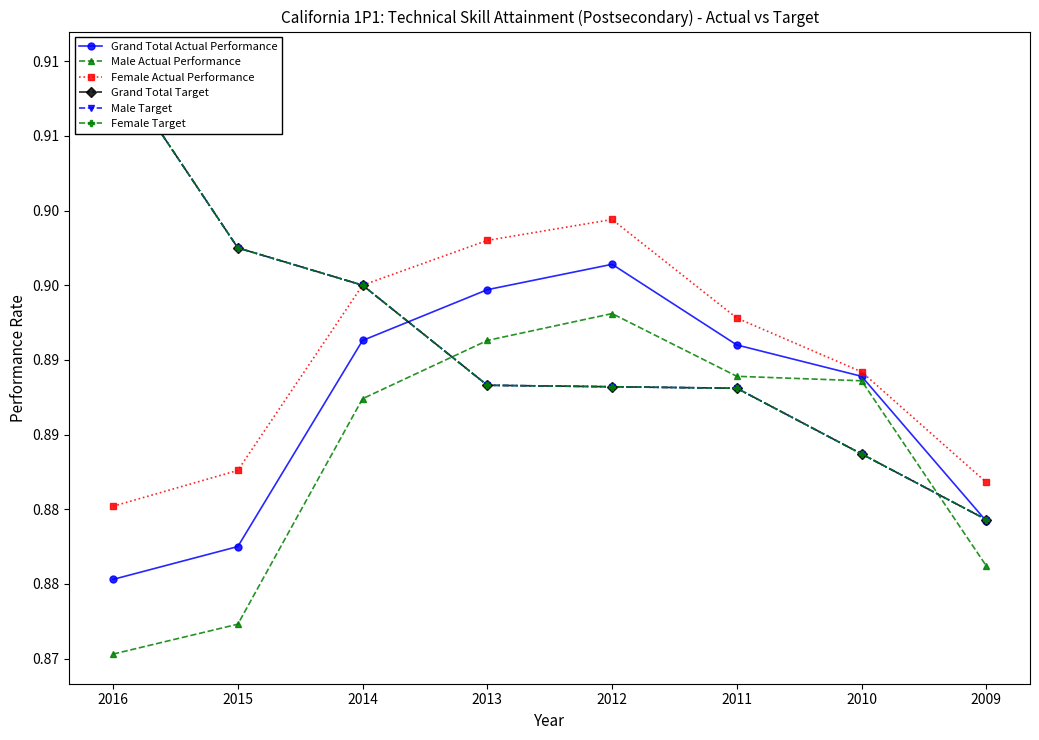

True or false: Male Target and Female Target intersect in this chart.

False